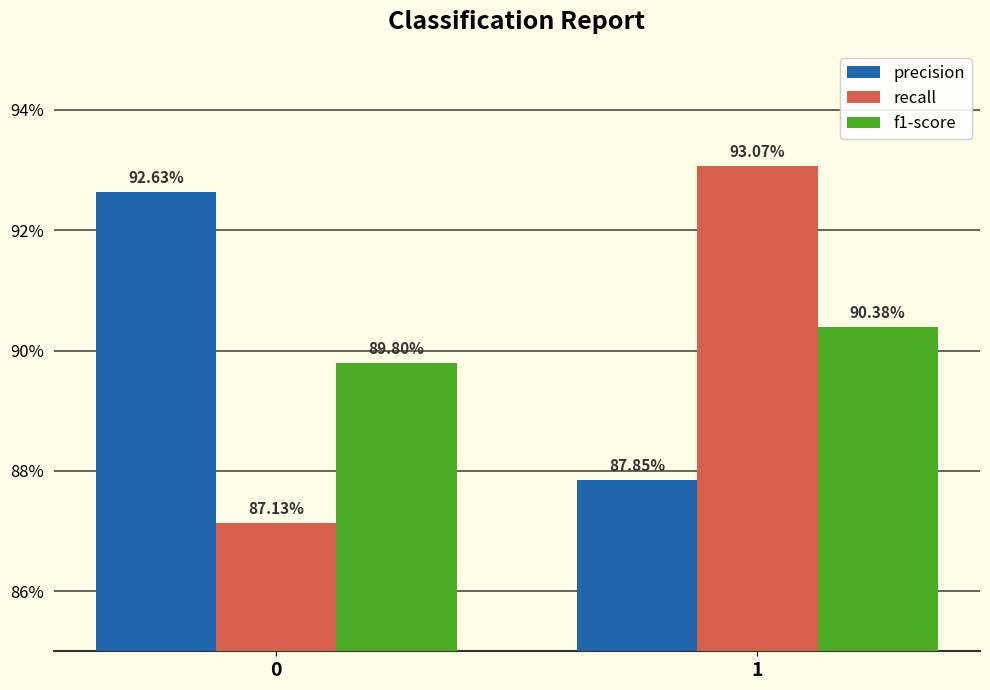

The value of f1-score at 1 is 0.2. True or false?

False